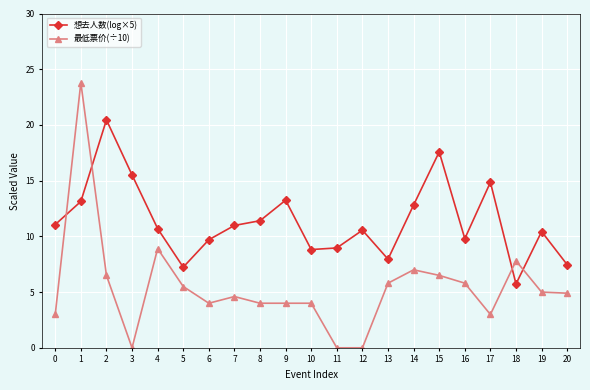

What is the value of the 想去人数(log×5) point at the 16th from the left?

17.6